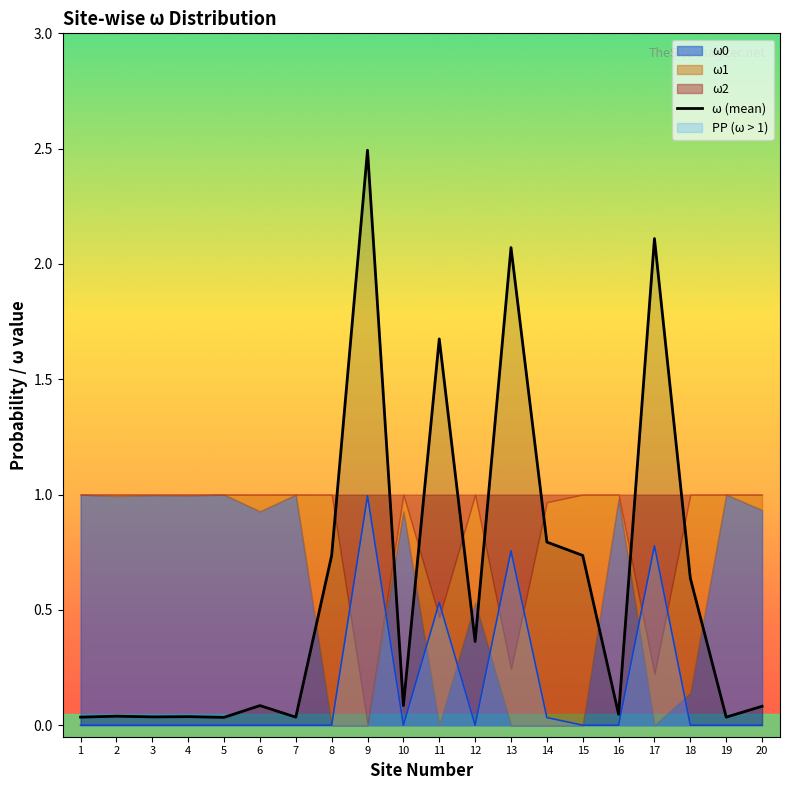

Rank the categories by value from highest to lowest.

9, 17, 13, 11, 14, 8, 15, 18, 12, 6, 10, 20, 16, 2, 4, 3, 1, 7, 19, 5